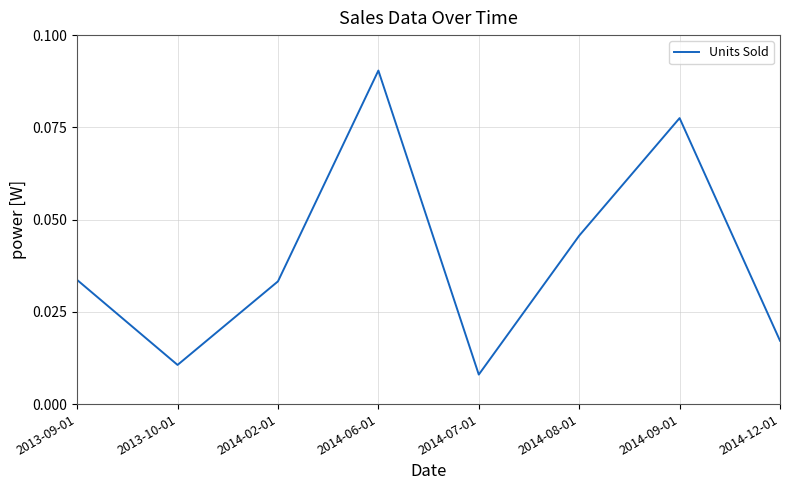

Where is the first local maximum?

2014-06-01